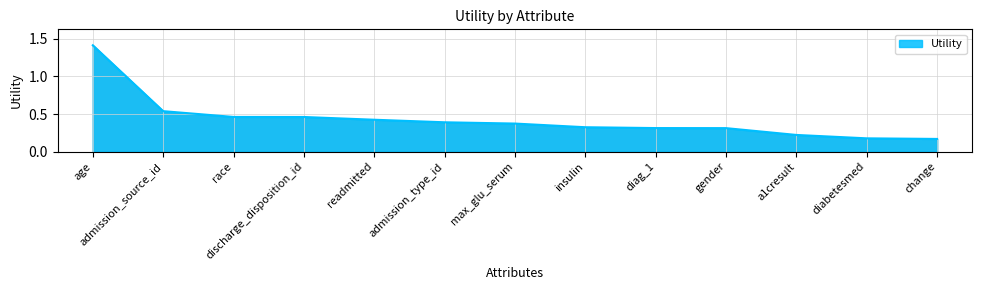

Which category has the highest value across all series?

age